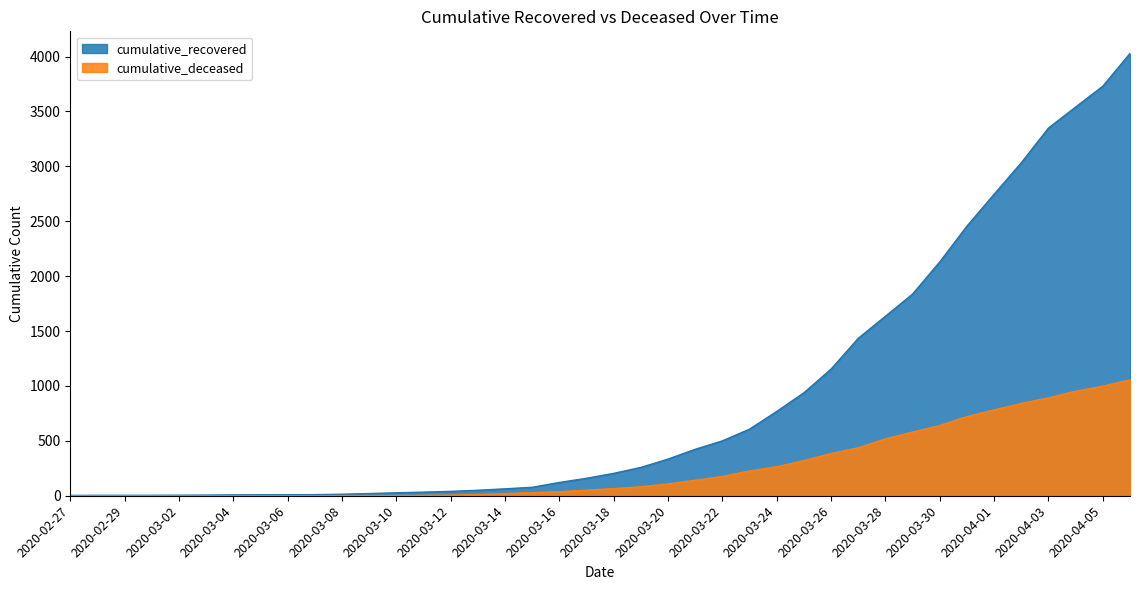

How many lines are shown in the chart?

2